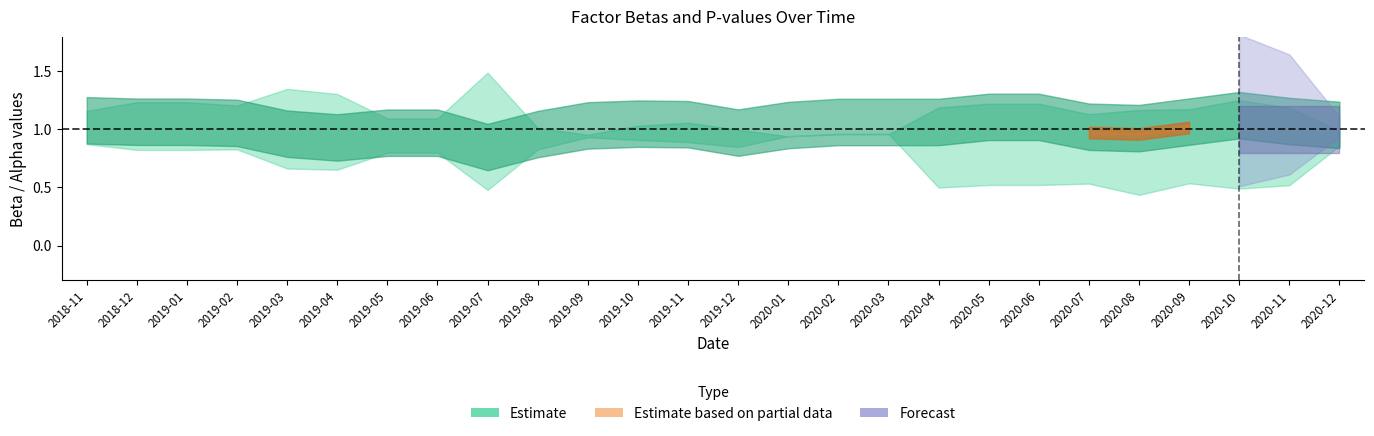

True or false: pvalue_alpha and pvalue_Market intersect in this chart.

False